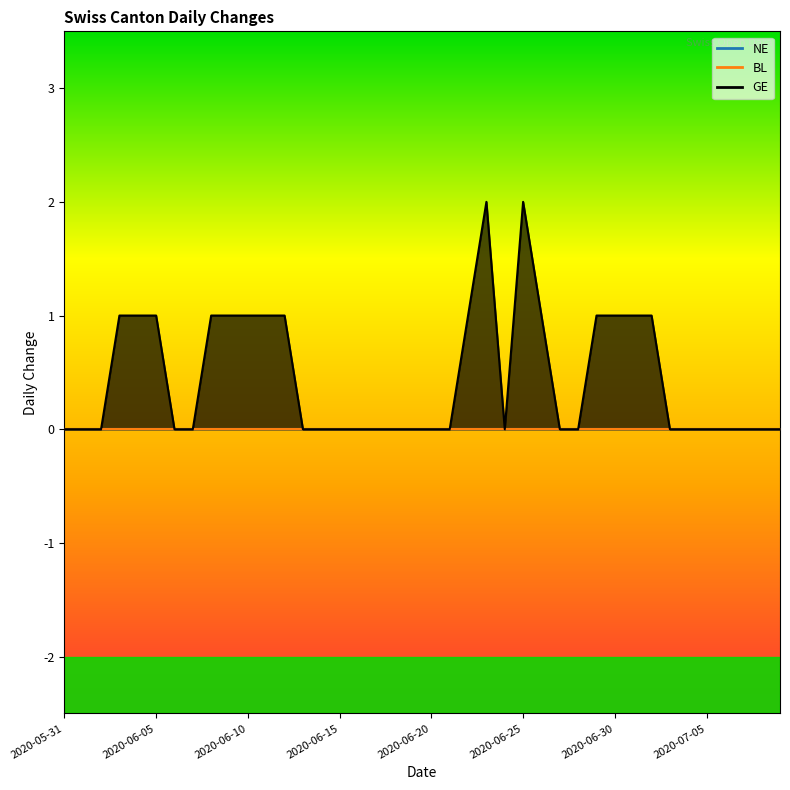

At which category does the chart reach its minimum across all series?

2020-05-31